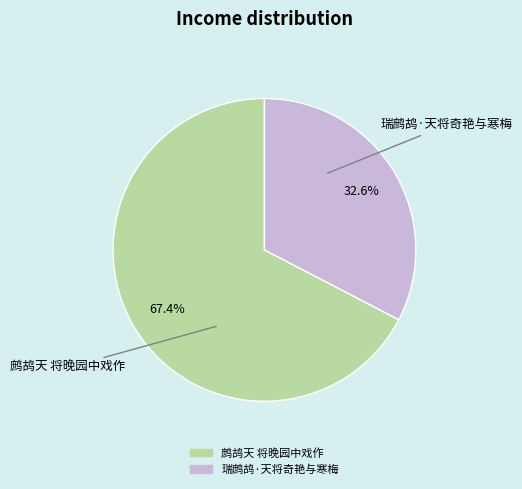

Which slice represents more than half of the pie?

鹧鸪天 将晚园中戏作